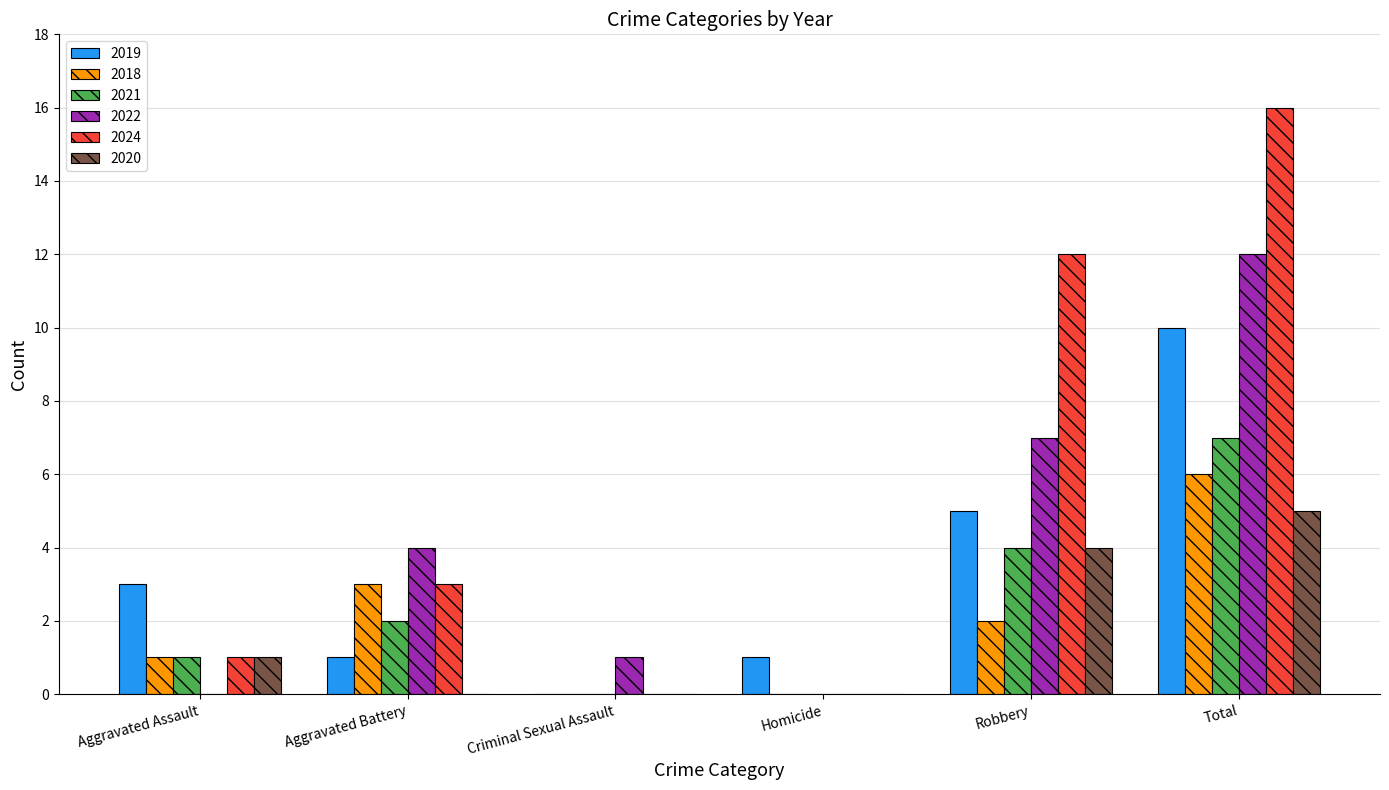

How many groups of bars are there?

6